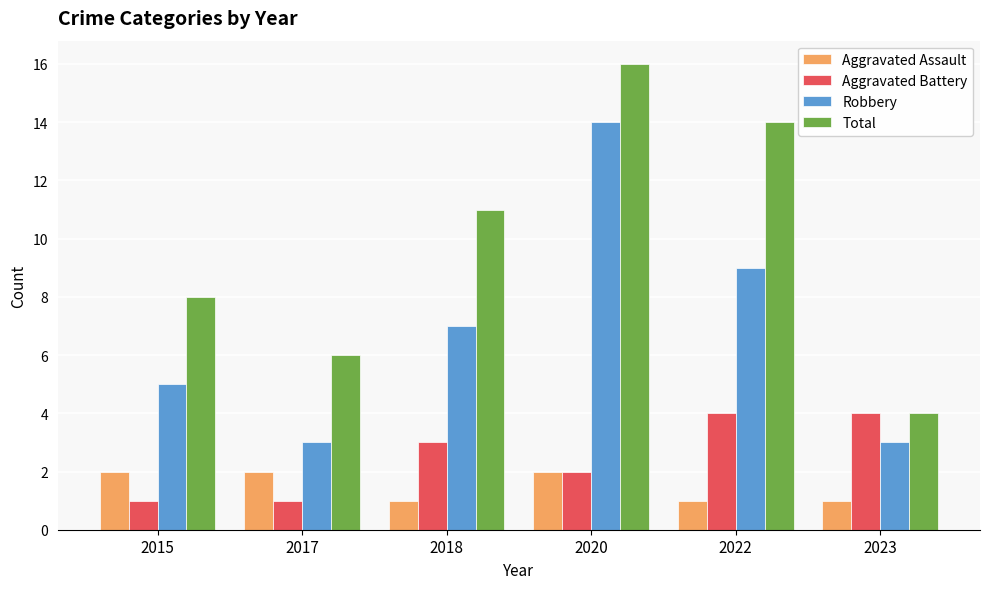

Which label corresponds to the largest value in the chart?

2020